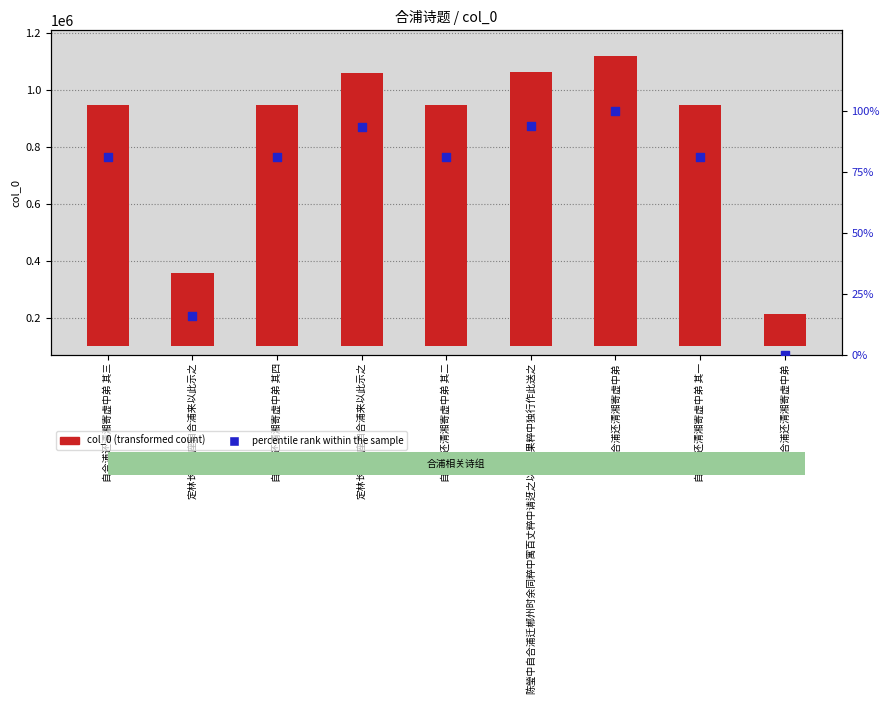

Which series reaches the maximum Y coordinate?

col_0 (transformed count)